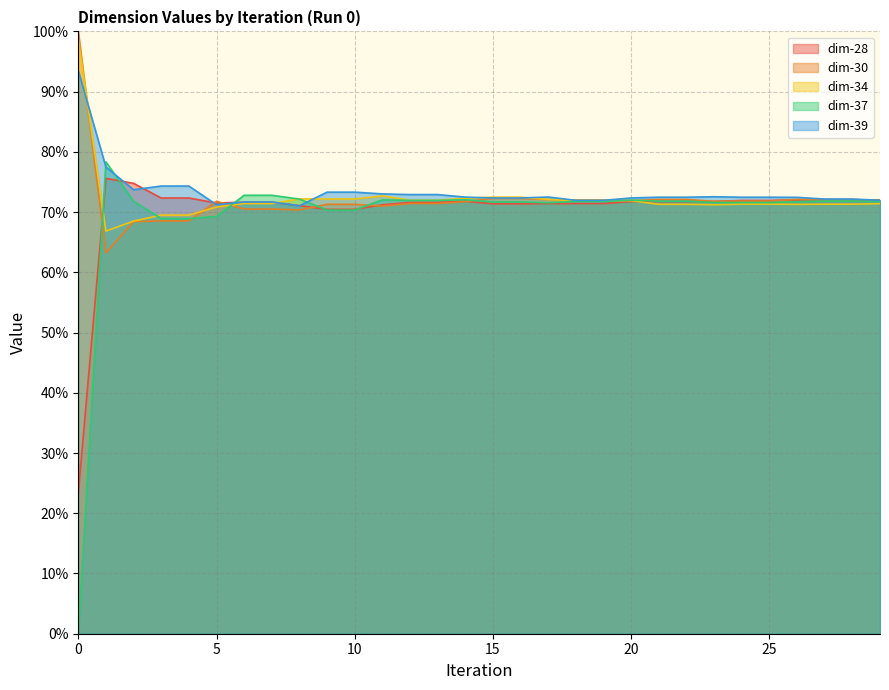

Which series changed the most between 10 and 21?

dim-37